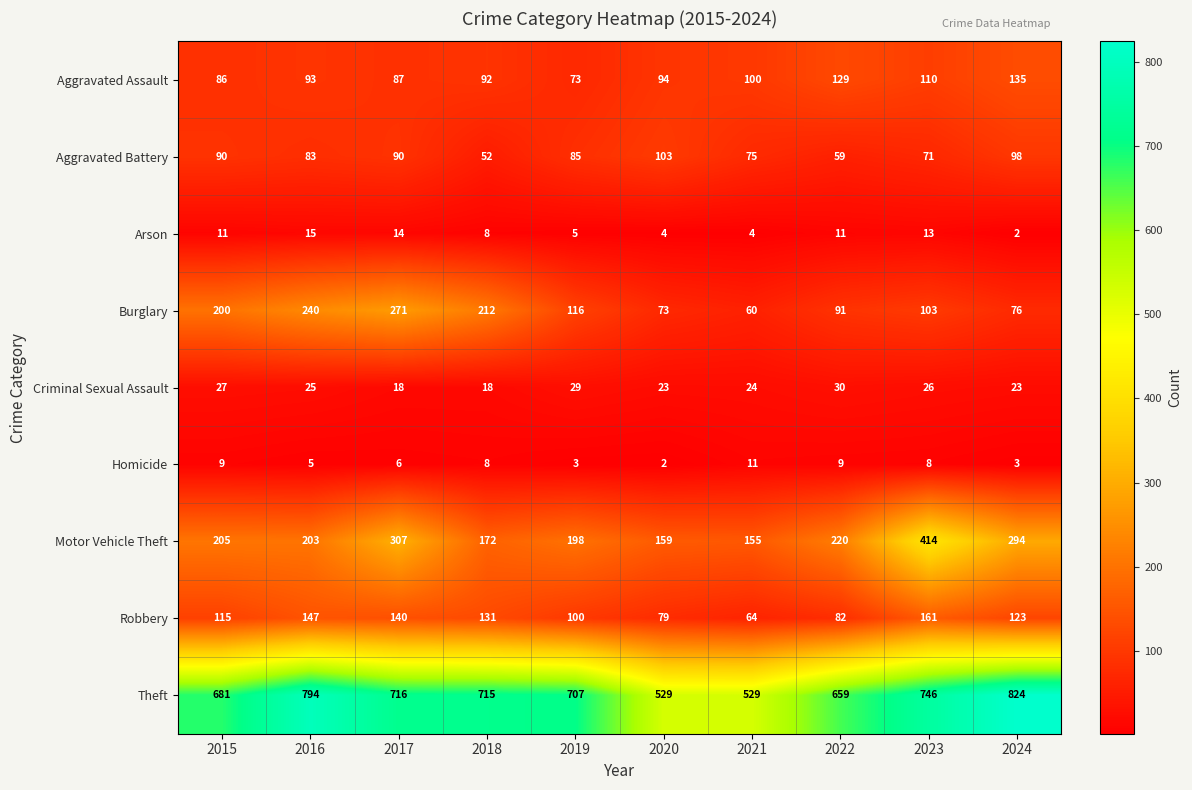

What is the minimum value shown in the chart?

2